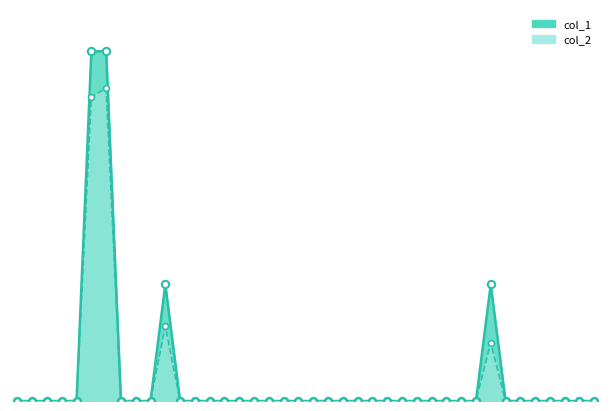

Which series contains the lowest Y value?

col_1